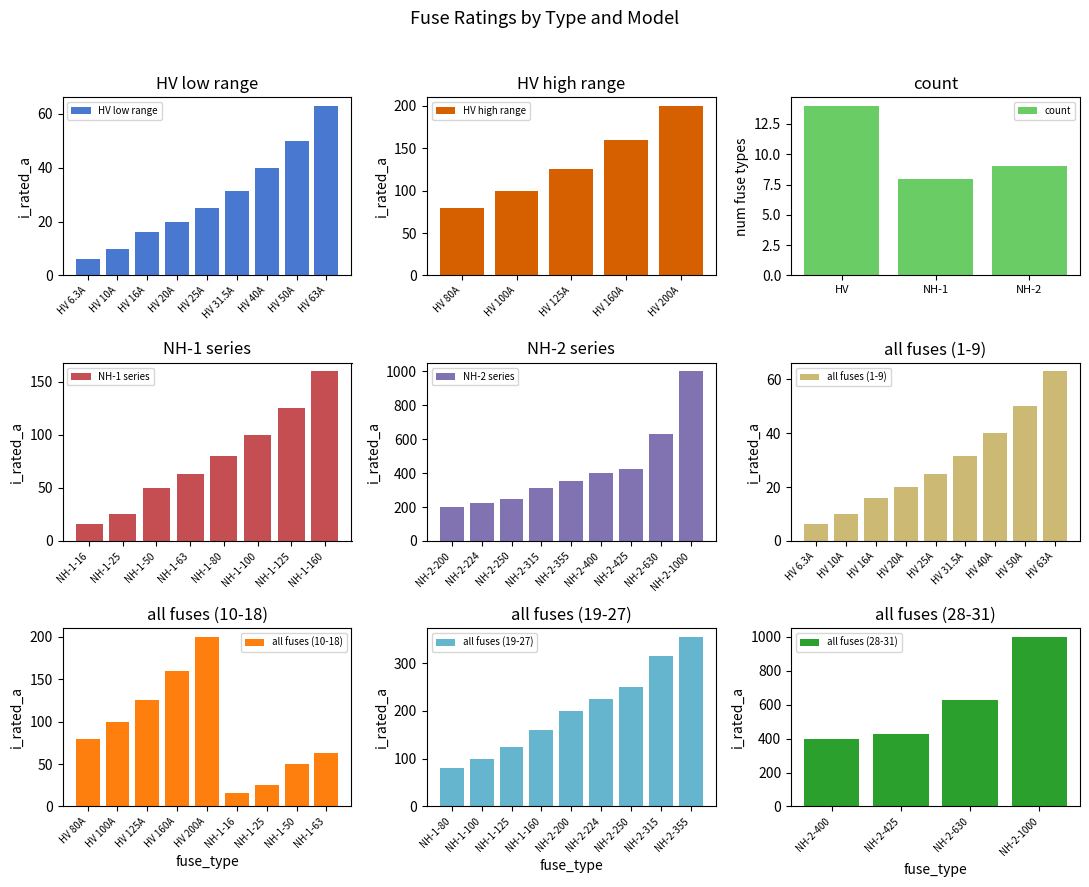

Approximately how many times larger is the value at HV 6.3A compared to HV 10A?

0.6